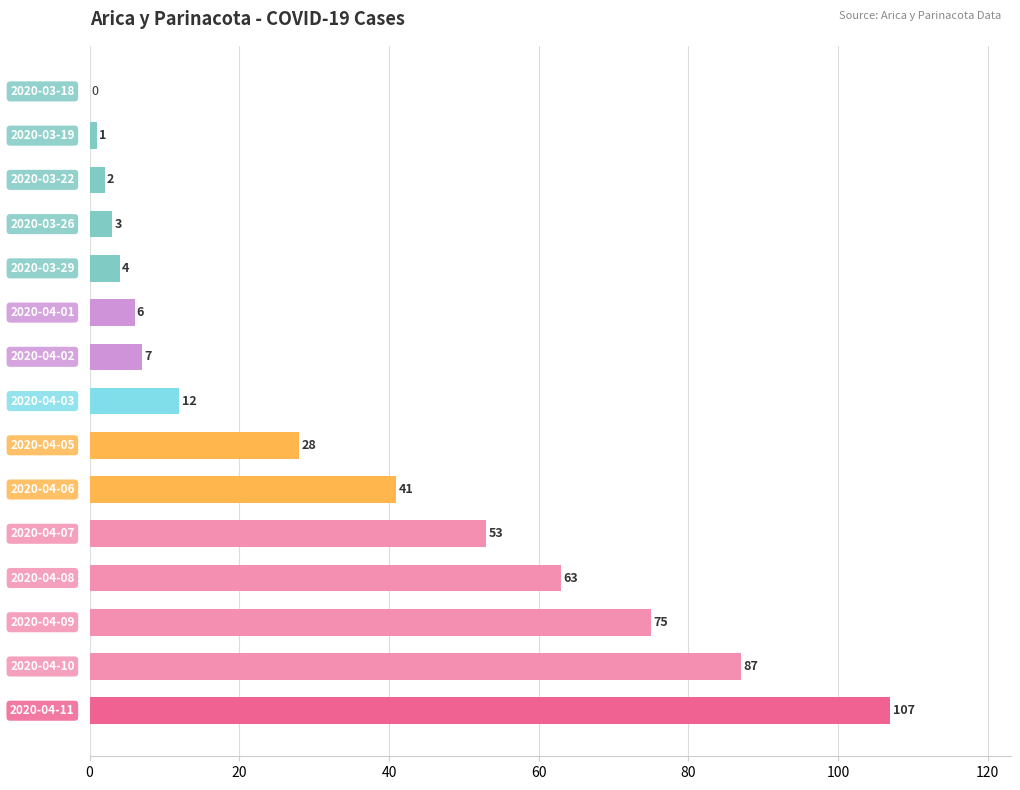

What is the sum of all values?

489